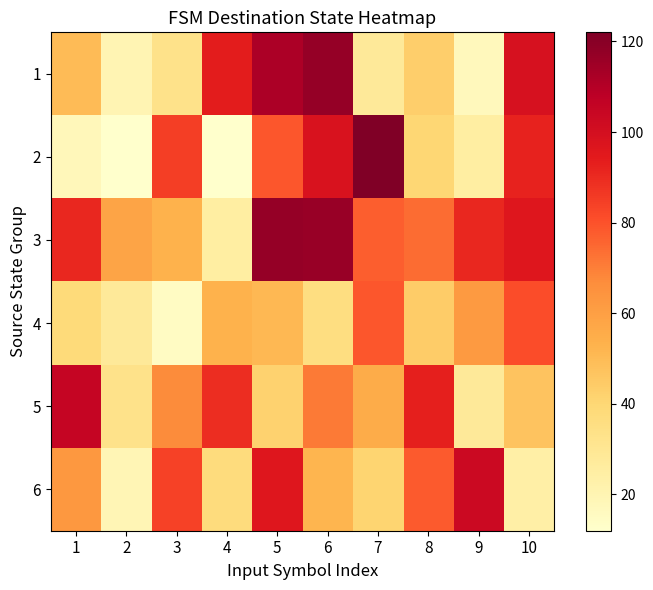

Between 8 and 3, which is larger?

8